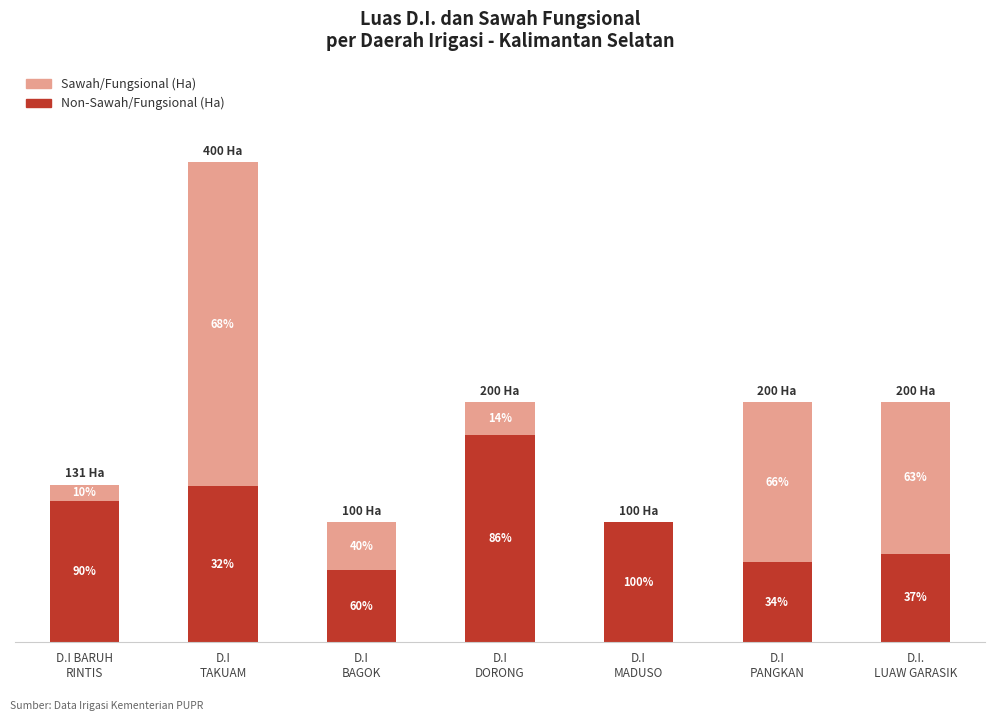

Are the bars grouped side by side (vs. stacked)?

No